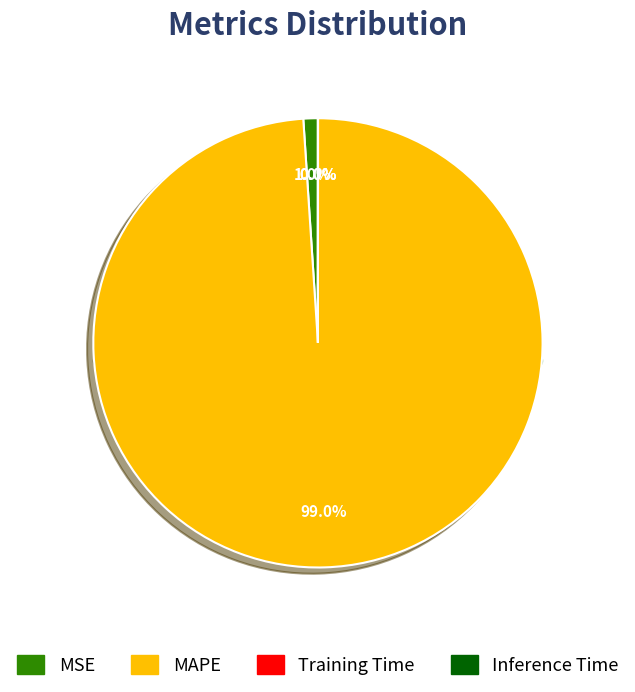

How many segments does this pie chart have?

4